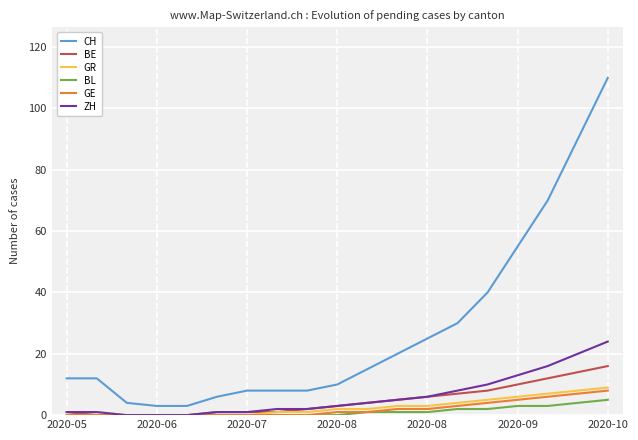

What is the lowest value of the CH series?

3